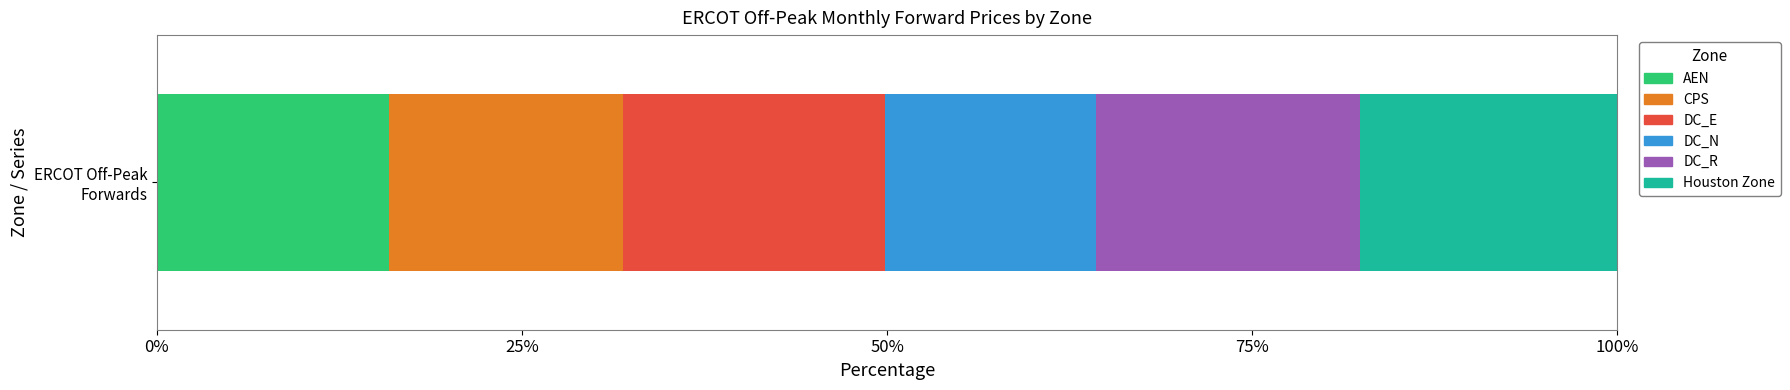

The value of Houston Zone at 10 is 28.0. True or false?

False